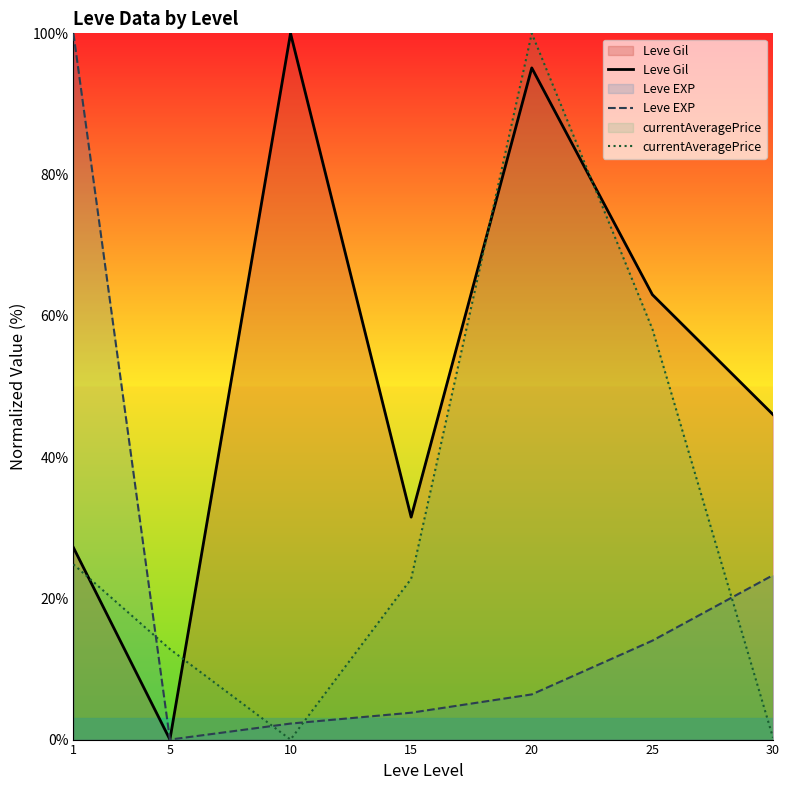

What is the average value of the Leve Gil series?

51.8